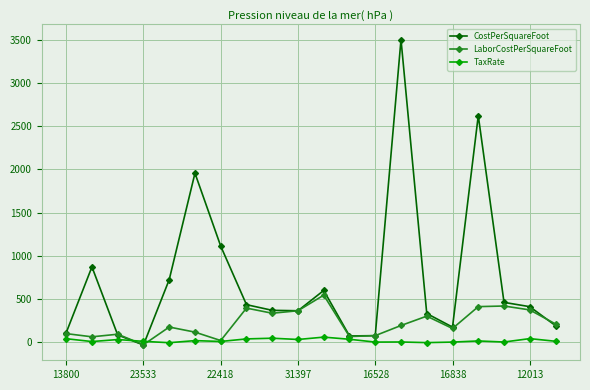

Which series has the widest spread of values?

CostPerSquareFoot